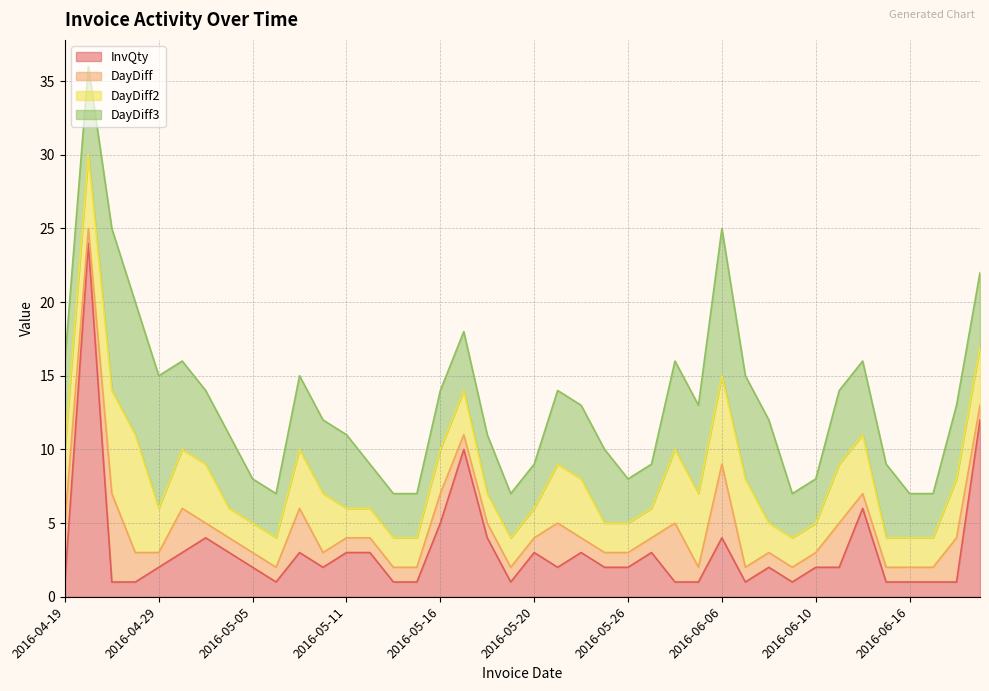

How many lines are shown in the chart?

4